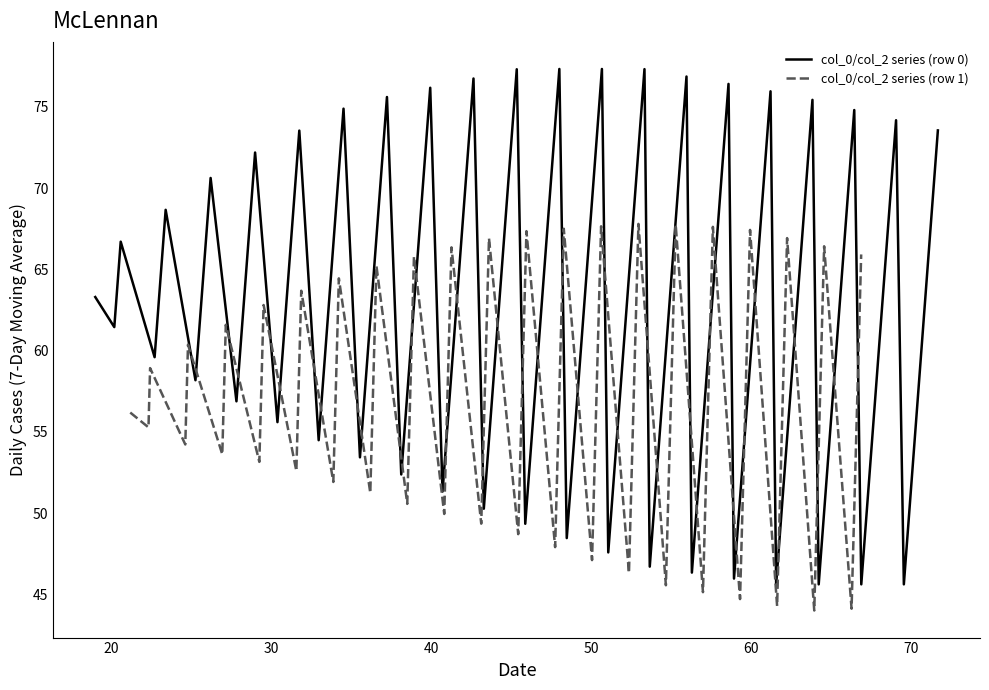

What is the lowest value of the col_0/col_2 series (row 0) series?

45.6